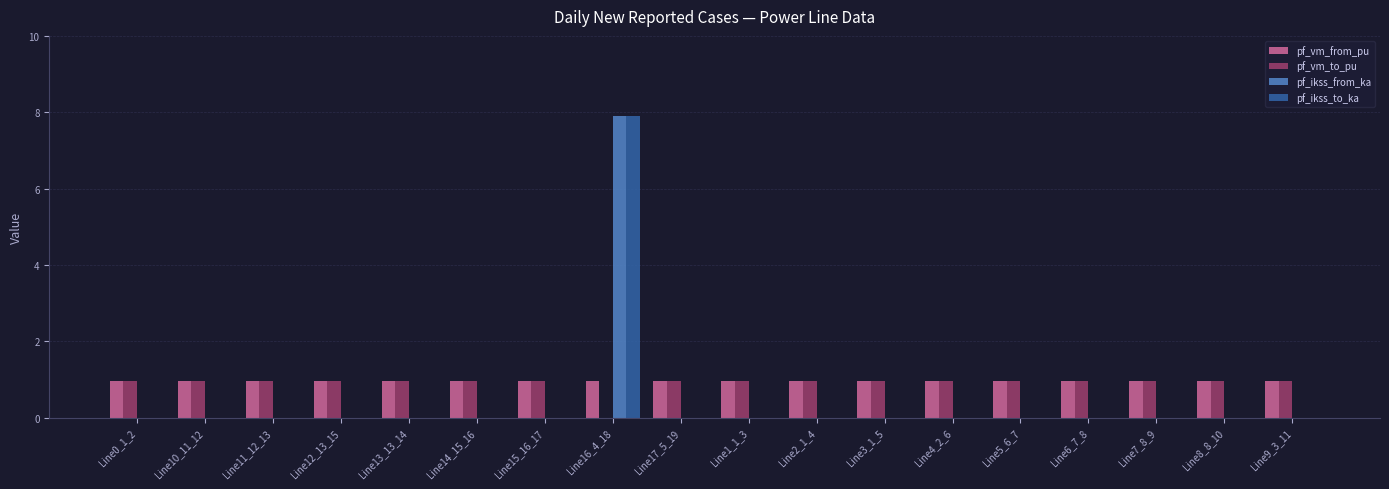

True or false: pf_vm_to_pu has a value of 0.9 at Line6_7_8.

True